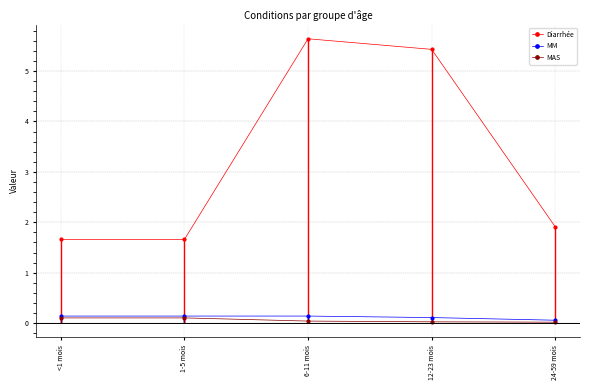

At how many categories does at least one series exceed 2?

2